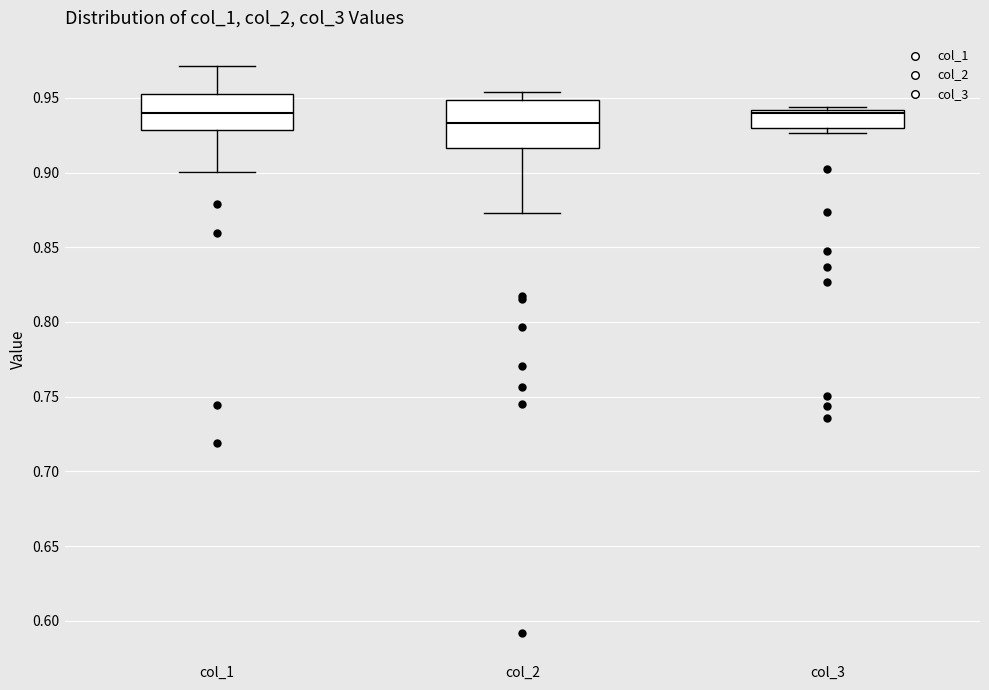

Reading left to right, read every box against the y-axis: the position of its median line, the range the box covers, and the ends of its whiskers. The values are not printed on the chart, so give them approximately, as read against the axis.

col_1: median 0.940, box 0.930 to 0.955, whiskers 0.900 to 0.970
col_2: median 0.935, box 0.915 to 0.950, whiskers 0.875 to 0.955
col_3: median 0.940 (just below the box's upper edge), box 0.930 to 0.940, whiskers 0.925 to 0.945